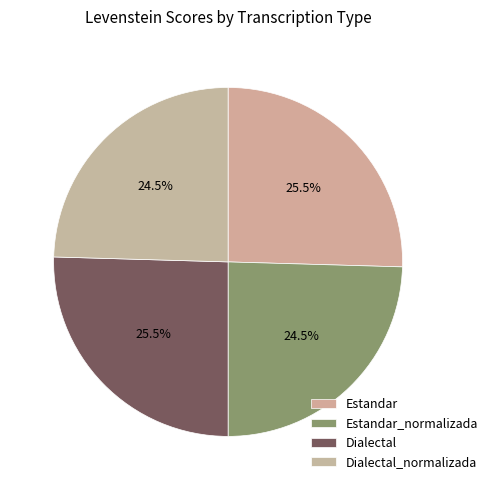

To the nearest percent, what percentage of the pie is Estandar?

25%